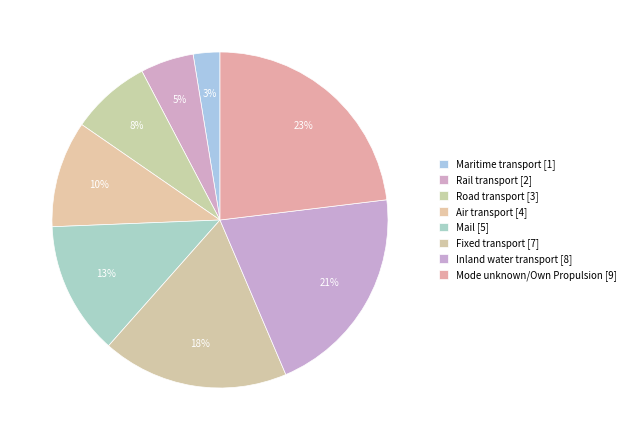

Do Rail transport and Inland water transport together represent more than half of the pie?

No